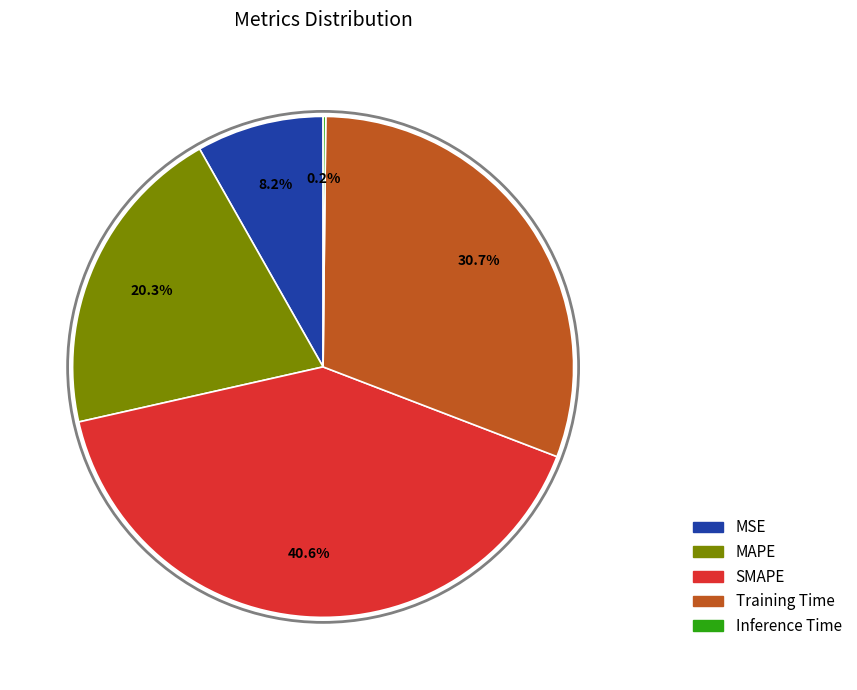

True or false: MSE accounts for 8% of the total.

True